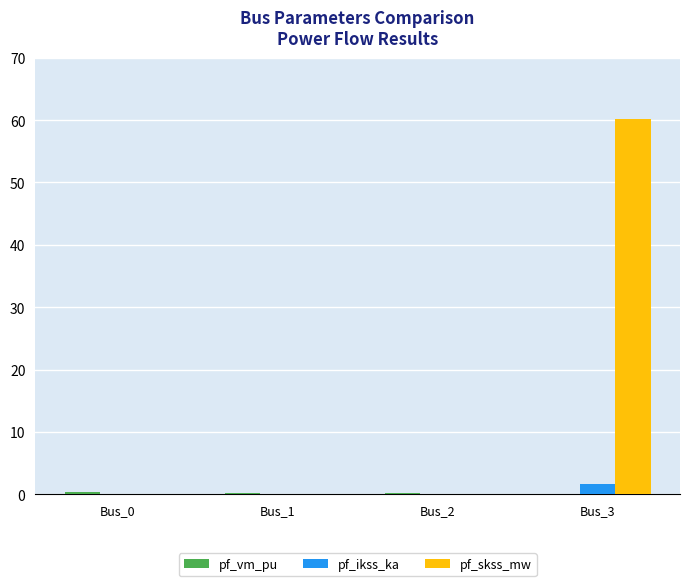

True or false: pf_skss_mw has a value of 0.0 at Bus_2.

True